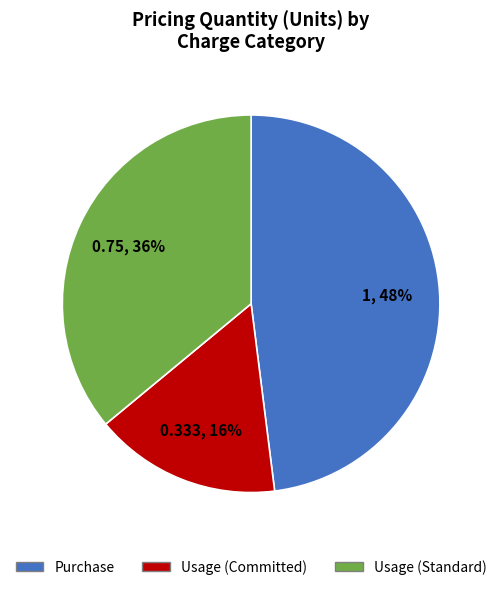

Which has a higher value, Usage (Committed) or Usage (Standard)?

Usage (Standard)